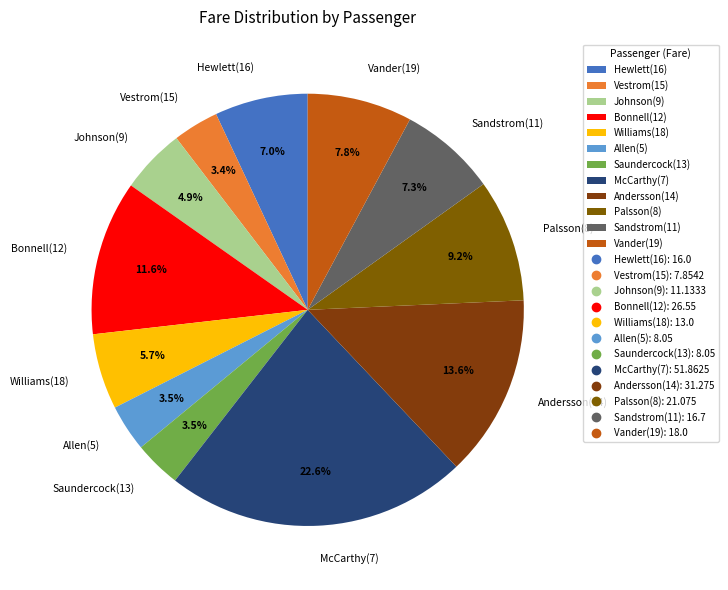

Is Palsson(8) the majority of the pie?

No